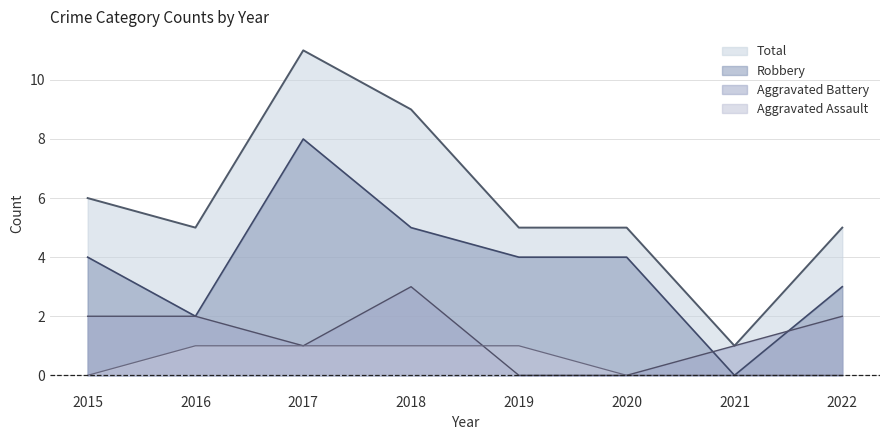

Which series has the largest total across all categories?

Total